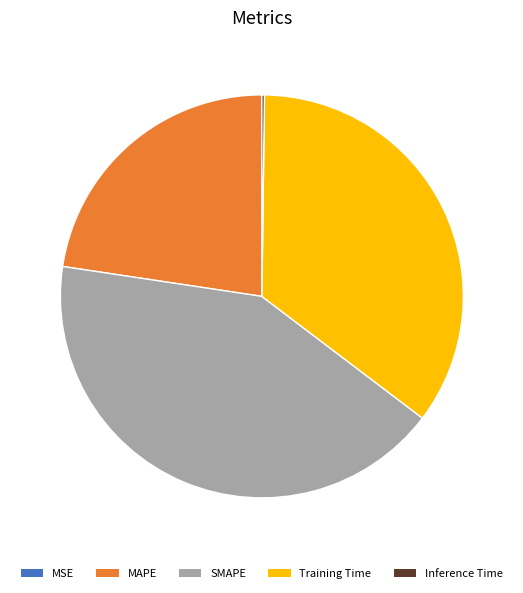

The SMAPE slice represents 42% of the pie. True or false?

True